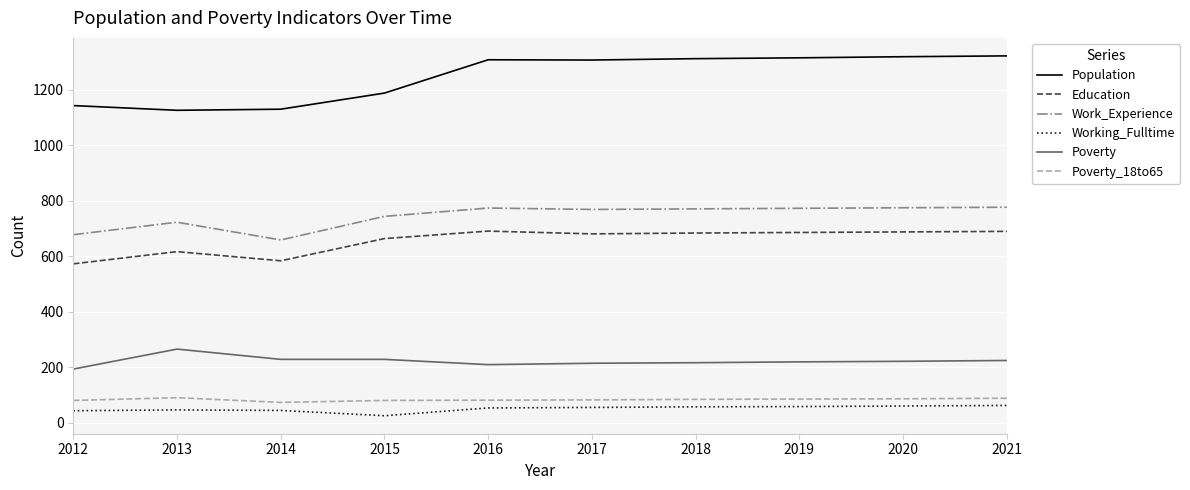

Is the value of Population at 2021 greater than the value of Poverty at 2019?

Yes